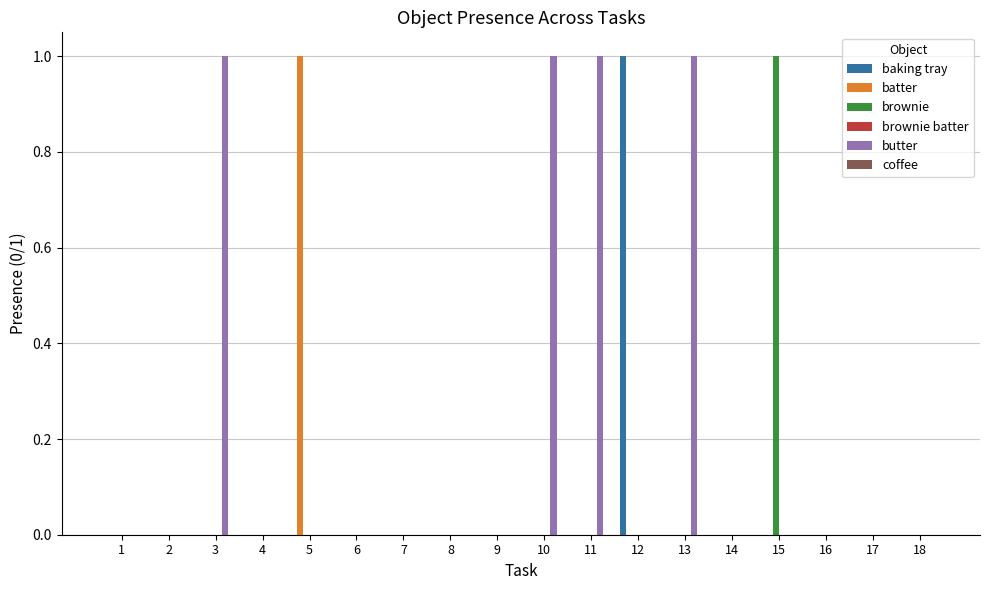

Is it true that brownie equals 0 at 7?

True